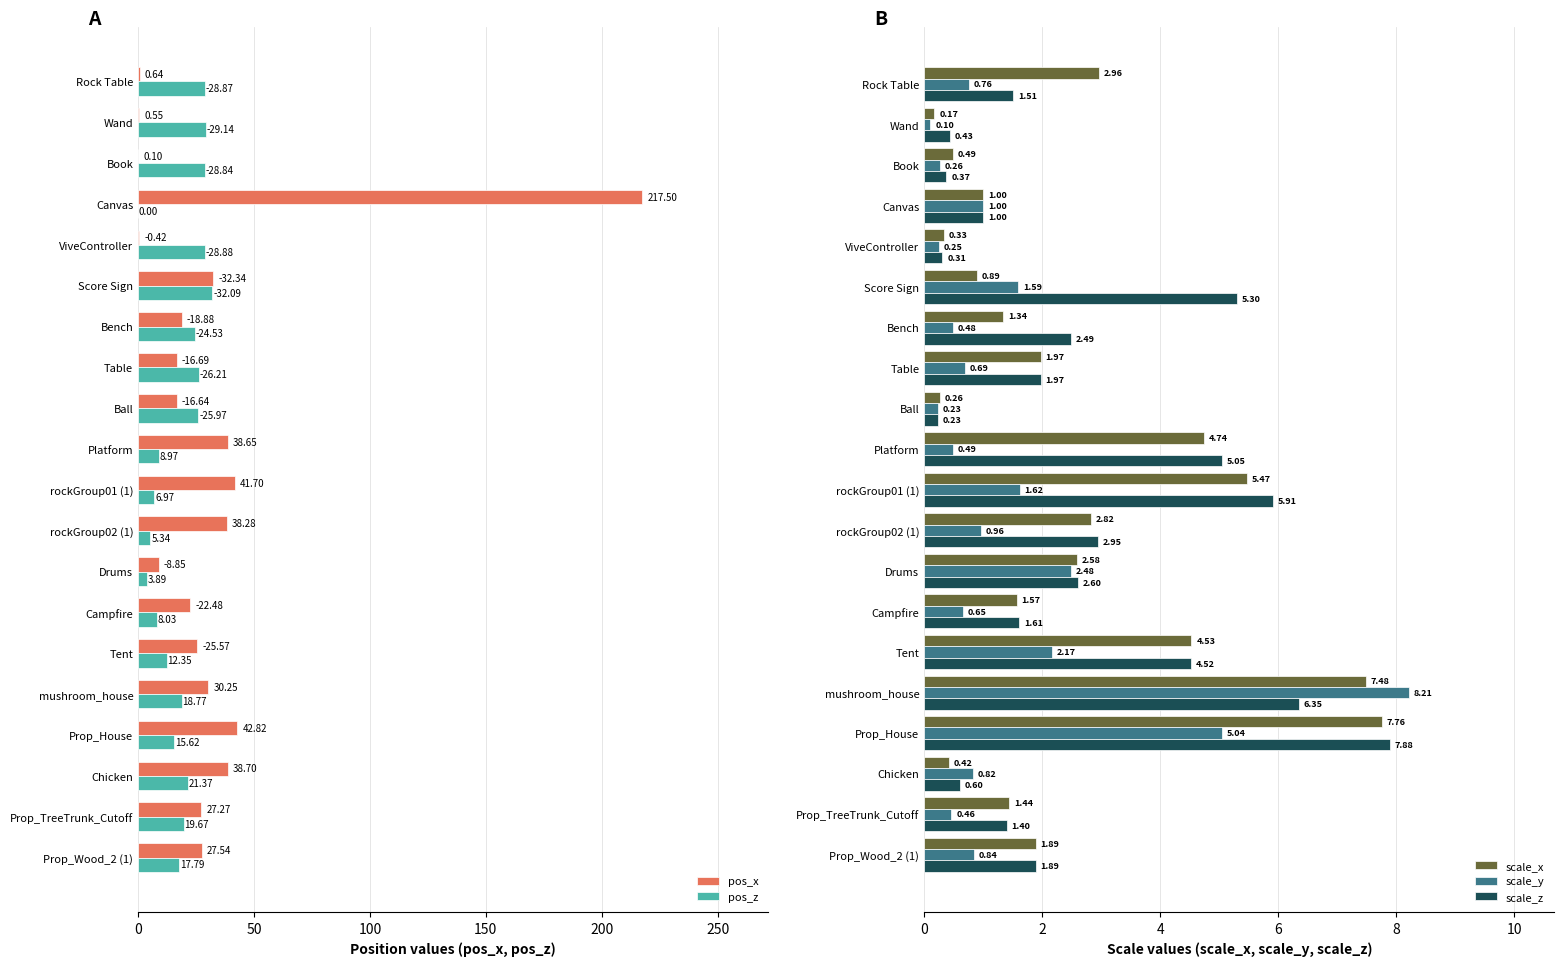

What is the greatest value displayed?

217.5